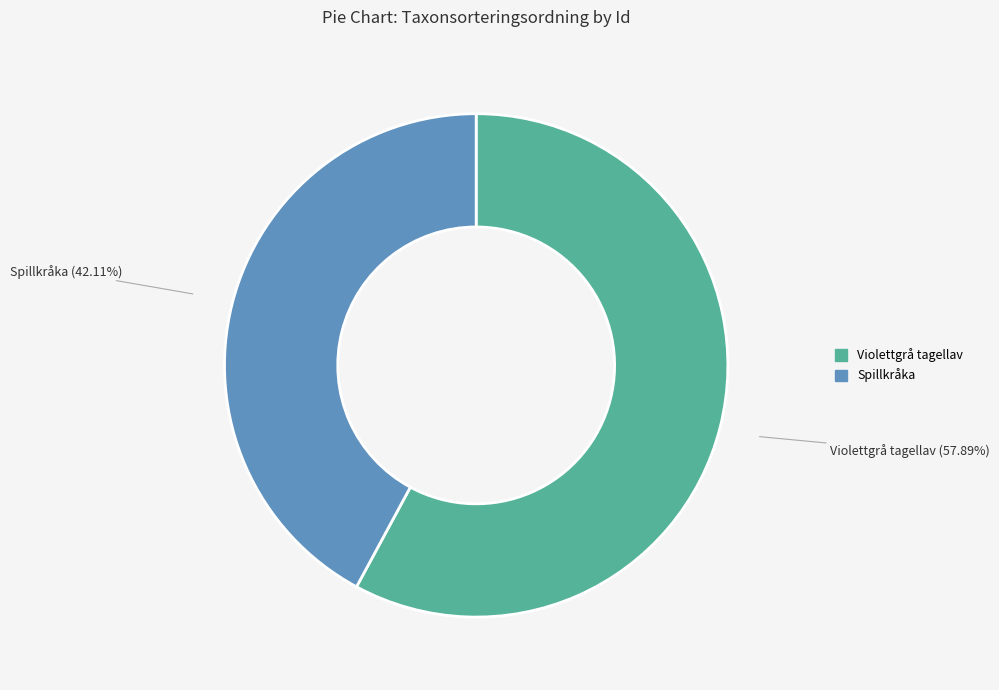

Does any single category account for the majority?

Yes